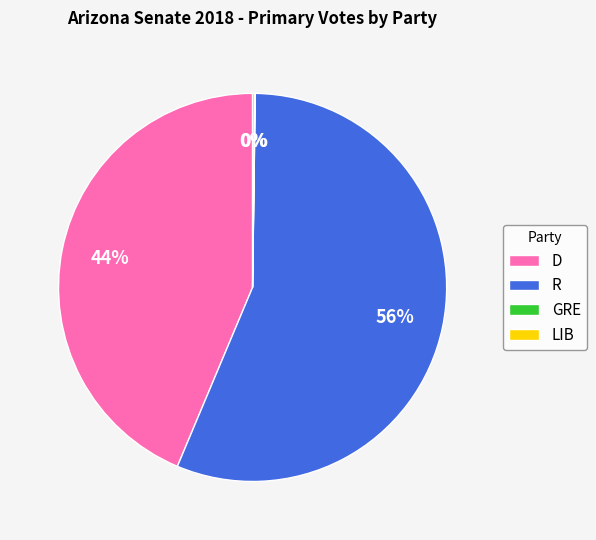

Does D represent more than half of the total?

No